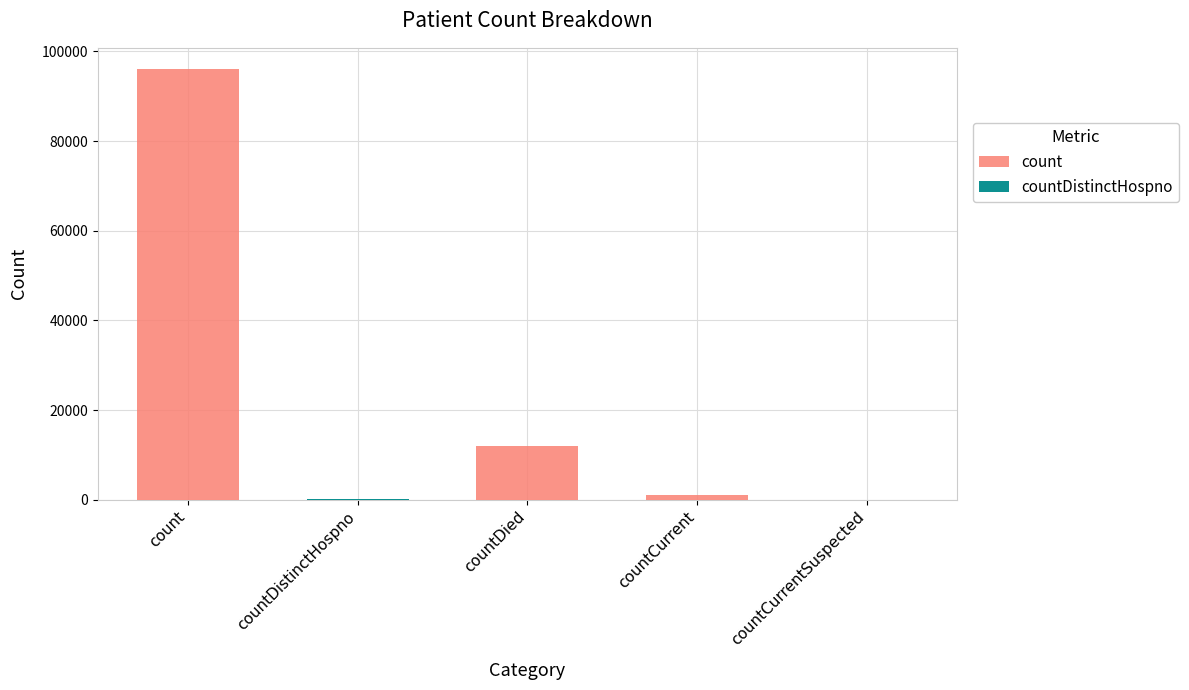

How many positive values does the count series have?

3